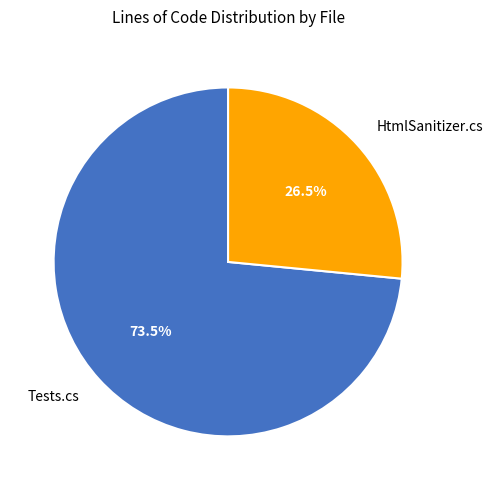

Approximately how many times larger is the value at Tests.cs compared to HtmlSanitizer.cs?

2.8